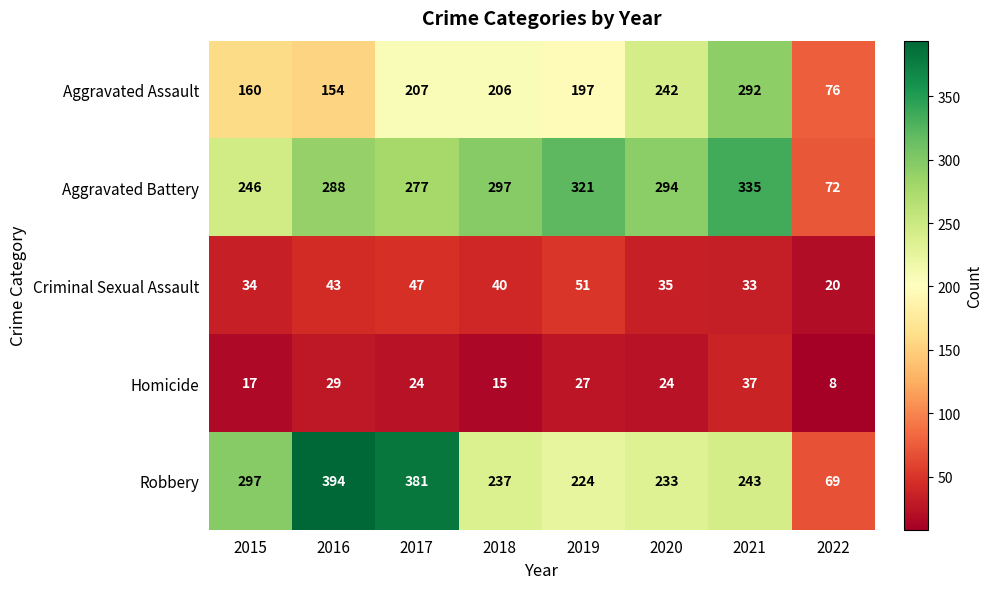

The Aggravated Battery series shows 294 at 2020. True or false?

True